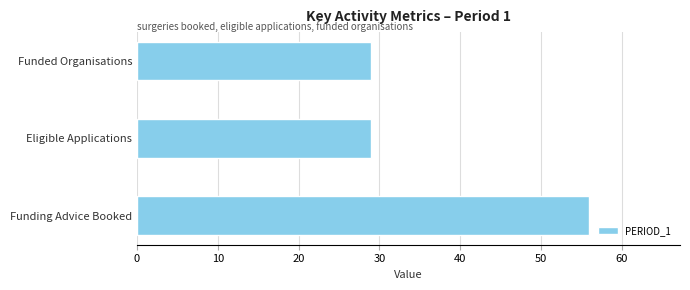

Are the bars horizontal?

Yes